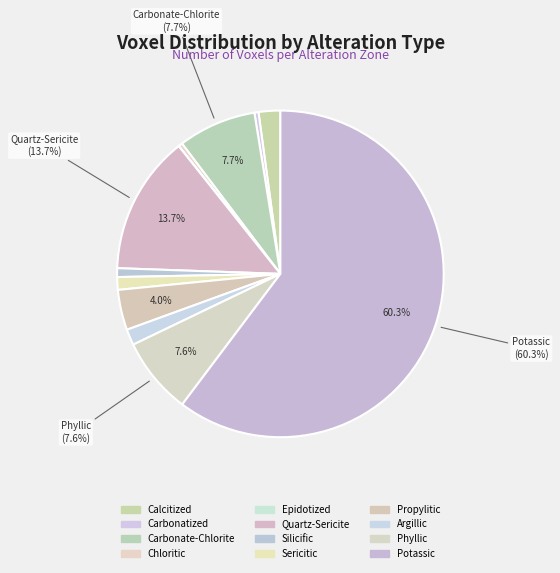

Which slice is the smallest?

Epidotized